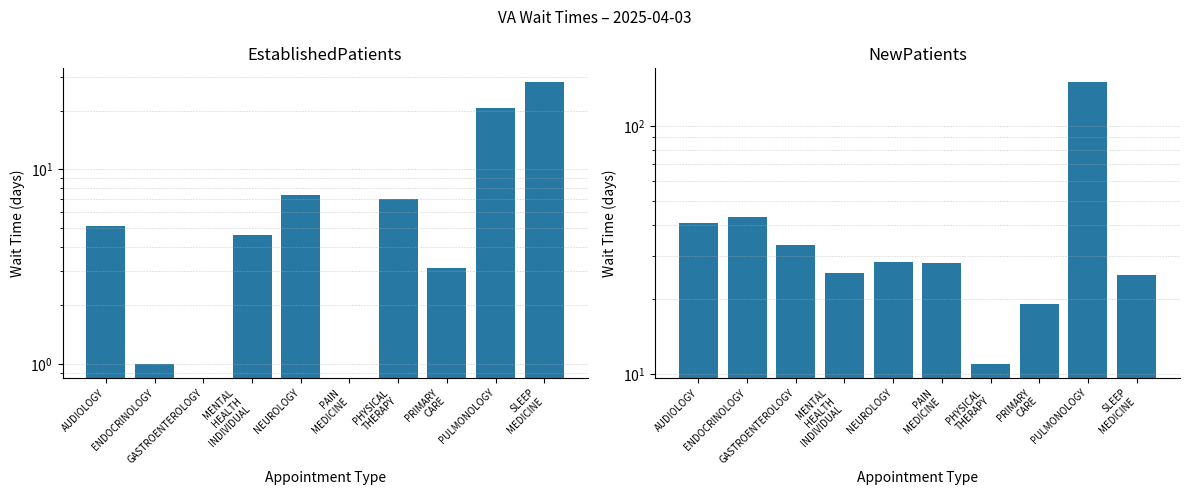

List the series in order of their overall mean, lowest first.

EstablishedPatients, NewPatients